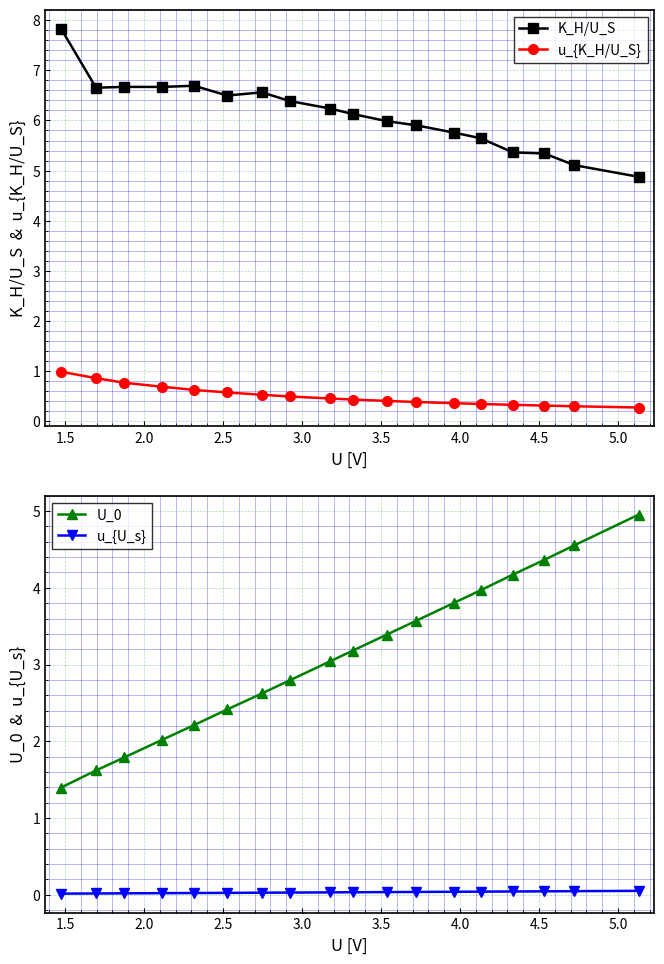

What is the difference between the second highest and minimum values in the u_{K_H/U_S} series?

0.6